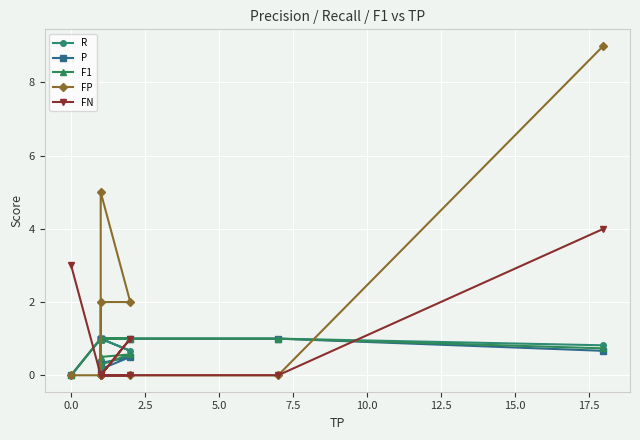

The FN series shows 1.9 at 5.0. True or false?

False